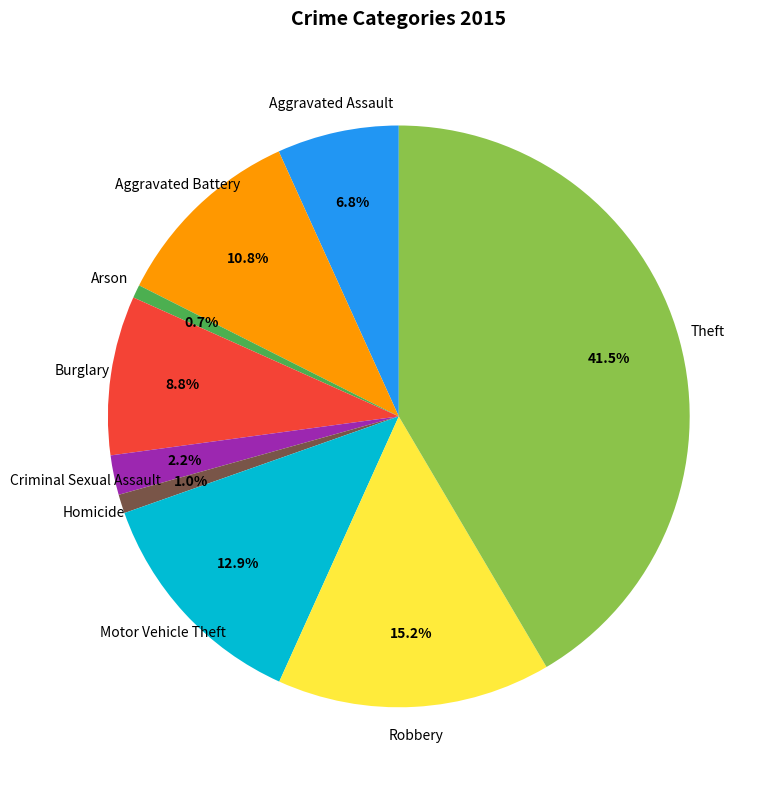

What is the largest slice in the pie chart?

Theft